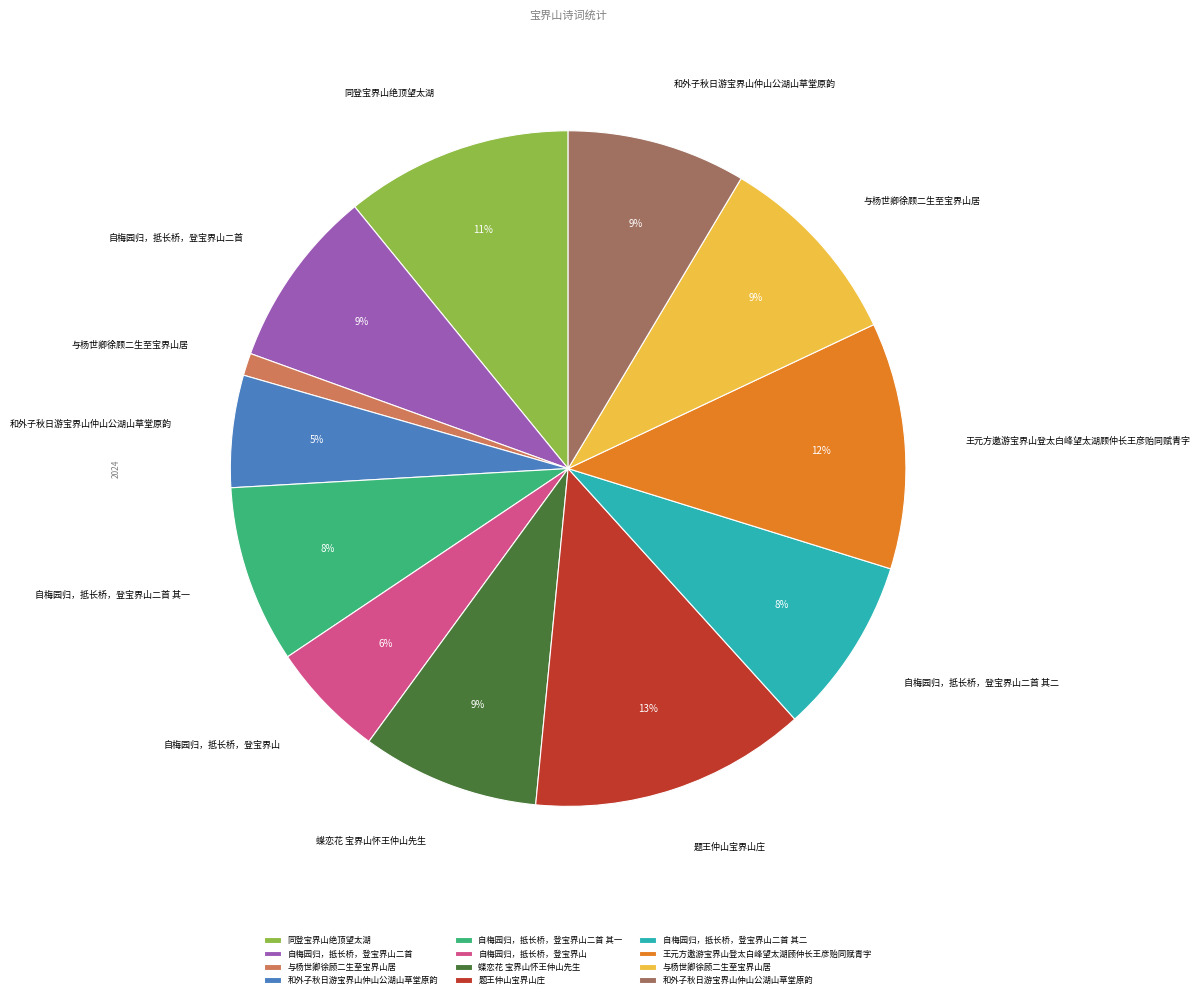

Is there any slice that represents more than half of the pie?

No